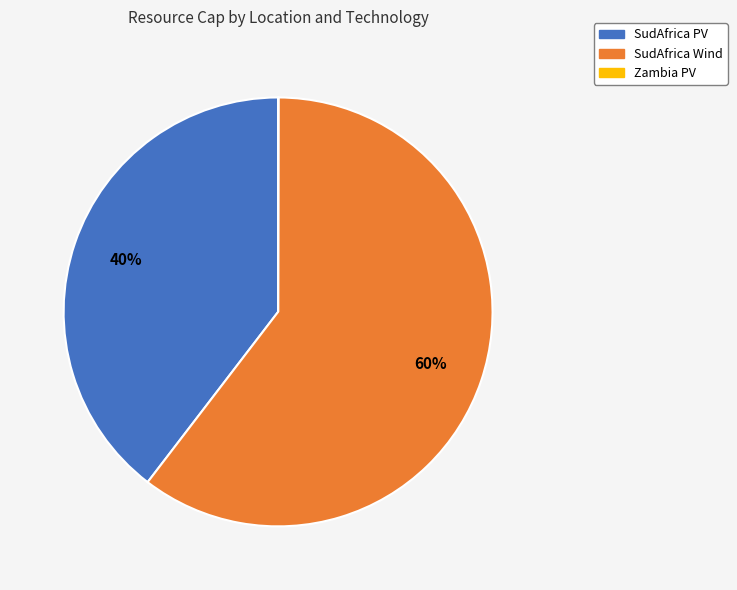

To the nearest percent, what is the average slice percentage?

33%